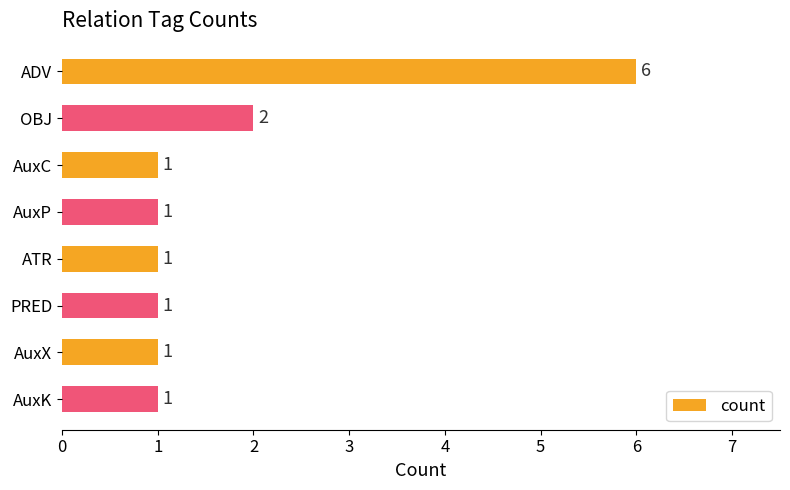

What is the average value?

2